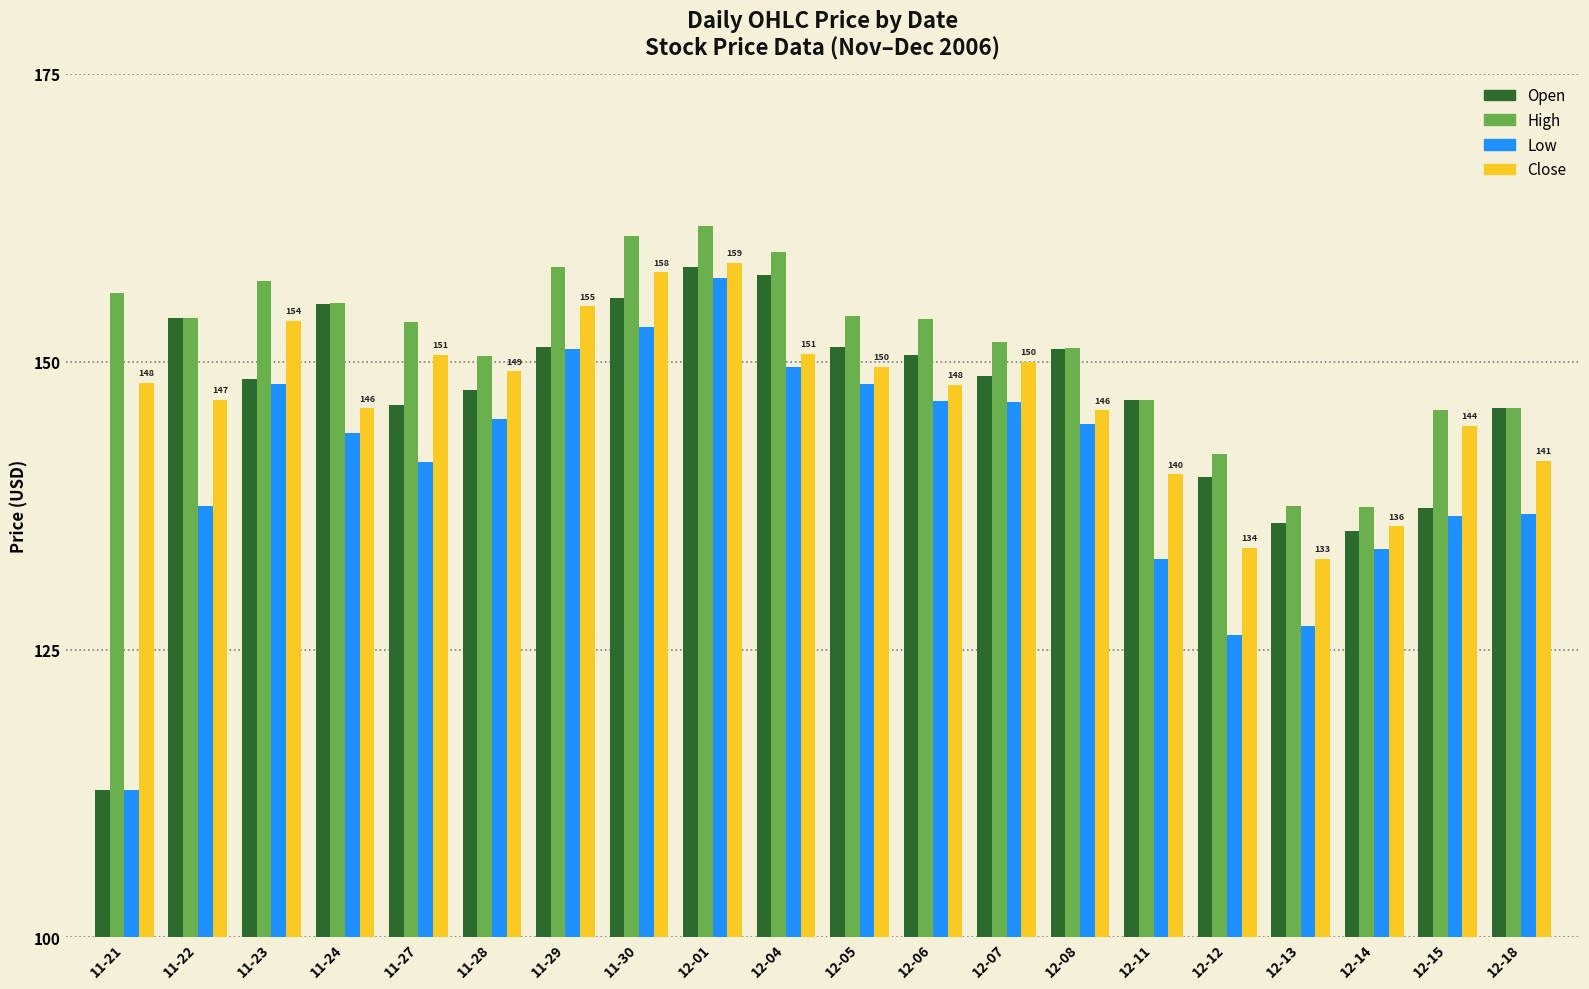

What is the value of the Open bar at the 5th from the left?

146.2